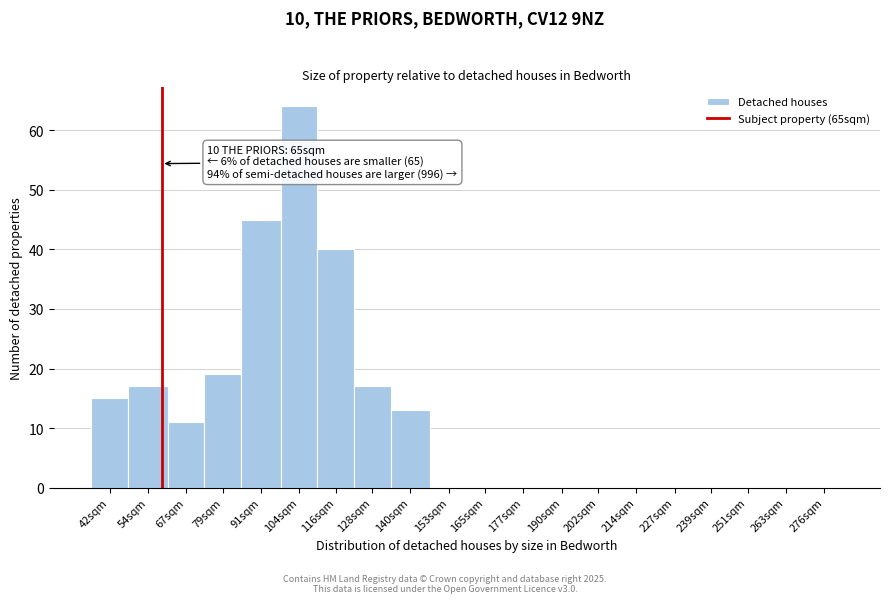

Reading right to left, list all the values displayed in this chart.

276sqm=0	263sqm=0	251sqm=0	239sqm=0	227sqm=0	214sqm=0	202sqm=0	190sqm=0	177sqm=0	165sqm=0	153sqm=0	140sqm=13	128sqm=17	116sqm=40	104sqm=64	91sqm=45	79sqm=19	67sqm=11	54sqm=17	42sqm=15